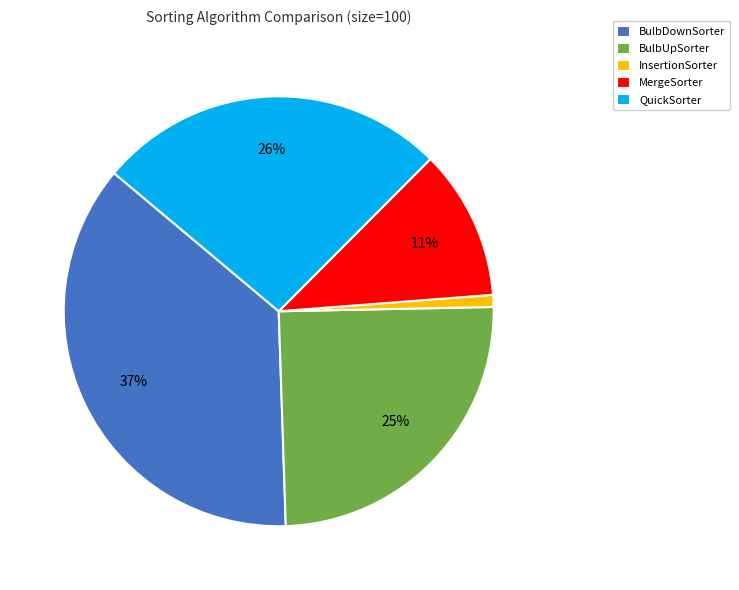

How many slices are in this pie chart?

5